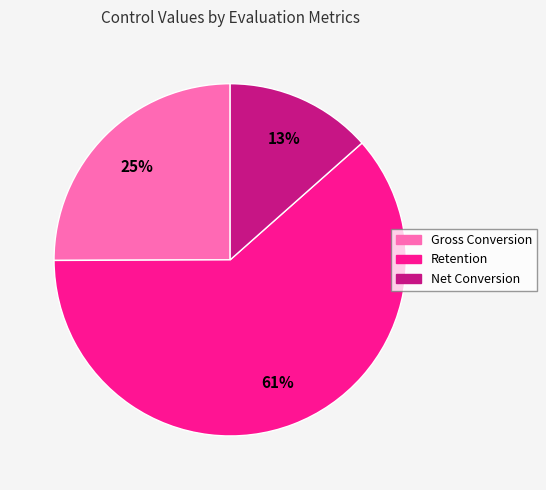

How many slices are in this pie chart?

3